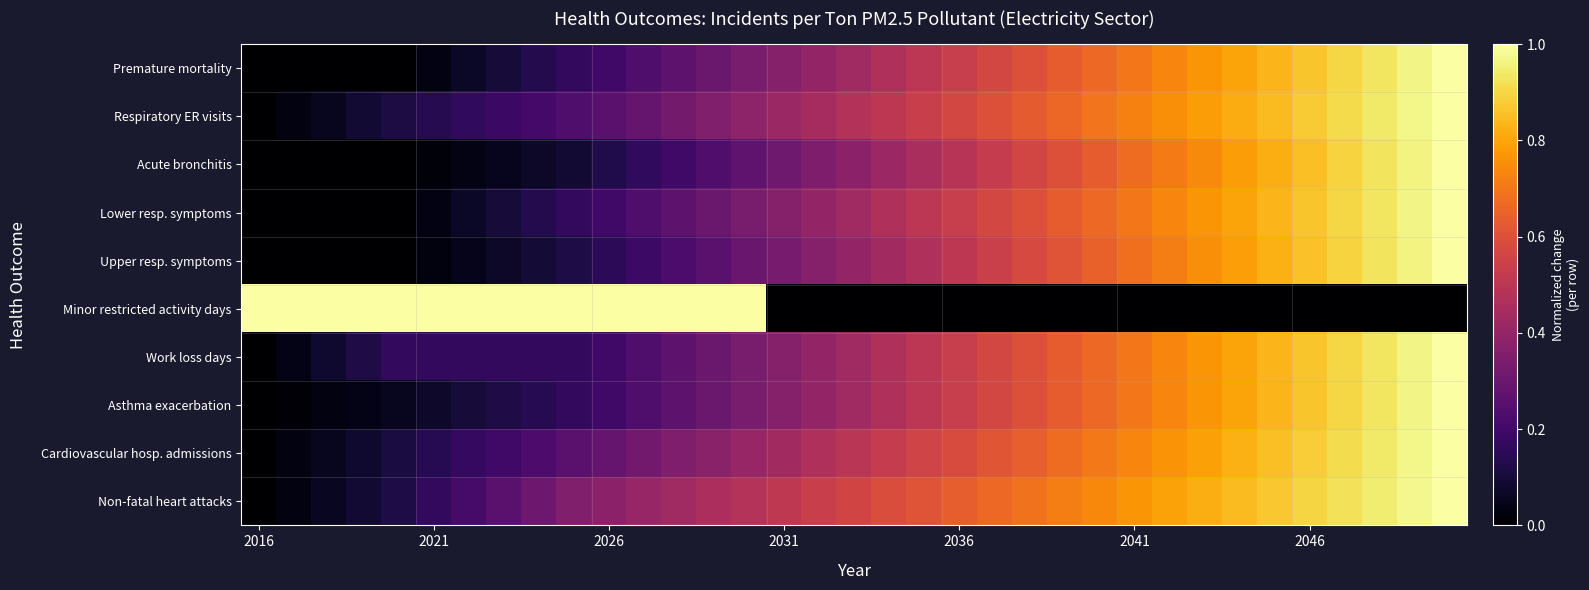

Reading left to right, what are all the values shown in this chart?

Premature mortality: 0.0	0.0	0.0	0.0	0.0	0.0	0.1	0.1	0.1	0.2	0.2	0.2	0.3	0.3	0.3	0.4	0.4	0.4	0.5	0.5	0.5	0.6	0.6	0.6	0.7	0.7	0.7	0.8	0.8	0.8	0.9	0.9	0.9	1.0	1.0
Respiratory ER visits: 0.0	0.0	0.1	0.1	0.1	0.1	0.2	0.2	0.2	0.2	0.3	0.3	0.3	0.4	0.4	0.4	0.4	0.5	0.5	0.5	0.6	0.6	0.6	0.7	0.7	0.7	0.8	0.8	0.8	0.8	0.9	0.9	0.9	1.0	1.0
Acute bronchitis: 0.0	0.0	0.0	0.0	0.0	0.0	0.0	0.1	0.1	0.1	0.1	0.2	0.2	0.2	0.3	0.3	0.3	0.4	0.4	0.5	0.5	0.5	0.6	0.6	0.6	0.7	0.7	0.7	0.8	0.8	0.9	0.9	0.9	1.0	1.0
Lower resp. symptoms: 0.0	0.0	0.0	0.0	0.0	0.0	0.1	0.1	0.1	0.2	0.2	0.2	0.3	0.3	0.3	0.4	0.4	0.4	0.5	0.5	0.5	0.6	0.6	0.6	0.7	0.7	0.7	0.8	0.8	0.8	0.9	0.9	0.9	1.0	1.0
Upper resp. symptoms: 0.0	0.0	0.0	0.0	0.0	0.0	0.0	0.1	0.1	0.1	0.2	0.2	0.2	0.3	0.3	0.3	0.4	0.4	0.4	0.5	0.5	0.5	0.6	0.6	0.6	0.7	0.7	0.8	0.8	0.8	0.9	0.9	0.9	1.0	1.0
Minor restricted activity days: 1.0	1.0	1.0	1.0	1.0	1.0	1.0	1.0	1.0	1.0	1.0	1.0	1.0	1.0	1.0	0.0	0.0	0.0	0.0	0.0	0.0	0.0	0.0	0.0	0.0	0.0	0.0	0.0	0.0	0.0	0.0	0.0	0.0	0.0	0.0
Work loss days: 0.0	0.0	0.1	0.1	0.2	0.2	0.2	0.2	0.2	0.2	0.2	0.2	0.3	0.3	0.3	0.4	0.4	0.4	0.5	0.5	0.5	0.6	0.6	0.6	0.7	0.7	0.7	0.8	0.8	0.8	0.9	0.9	0.9	1.0	1.0
Asthma exacerbation: 0.0	0.0	0.0	0.0	0.1	0.1	0.1	0.1	0.1	0.2	0.2	0.2	0.3	0.3	0.3	0.4	0.4	0.4	0.5	0.5	0.5	0.6	0.6	0.6	0.7	0.7	0.7	0.8	0.8	0.8	0.9	0.9	0.9	1.0	1.0
Cardiovascular hosp. admissions: 0.0	0.0	0.1	0.1	0.1	0.1	0.2	0.2	0.2	0.3	0.3	0.3	0.3	0.4	0.4	0.4	0.5	0.5	0.5	0.6	0.6	0.6	0.6	0.7	0.7	0.7	0.8	0.8	0.8	0.9	0.9	0.9	0.9	1.0	1.0
Non-fatal heart attacks: 0.0	0.0	0.1	0.1	0.1	0.2	0.2	0.3	0.3	0.4	0.4	0.4	0.4	0.5	0.5	0.5	0.5	0.6	0.6	0.6	0.6	0.7	0.7	0.7	0.7	0.8	0.8	0.8	0.8	0.9	0.9	0.9	0.9	1.0	1.0